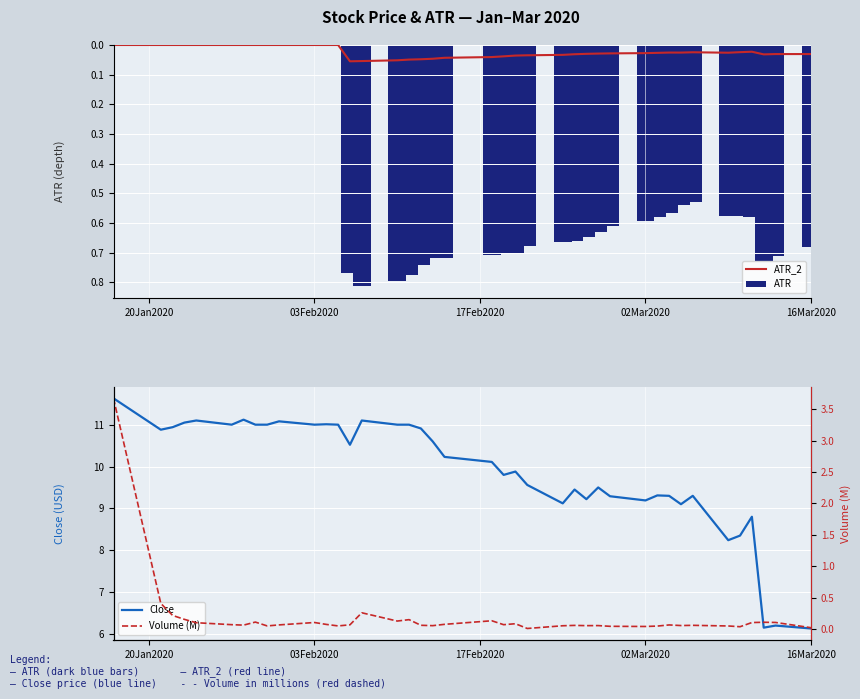

What is the highest value of the Close series?

11.6